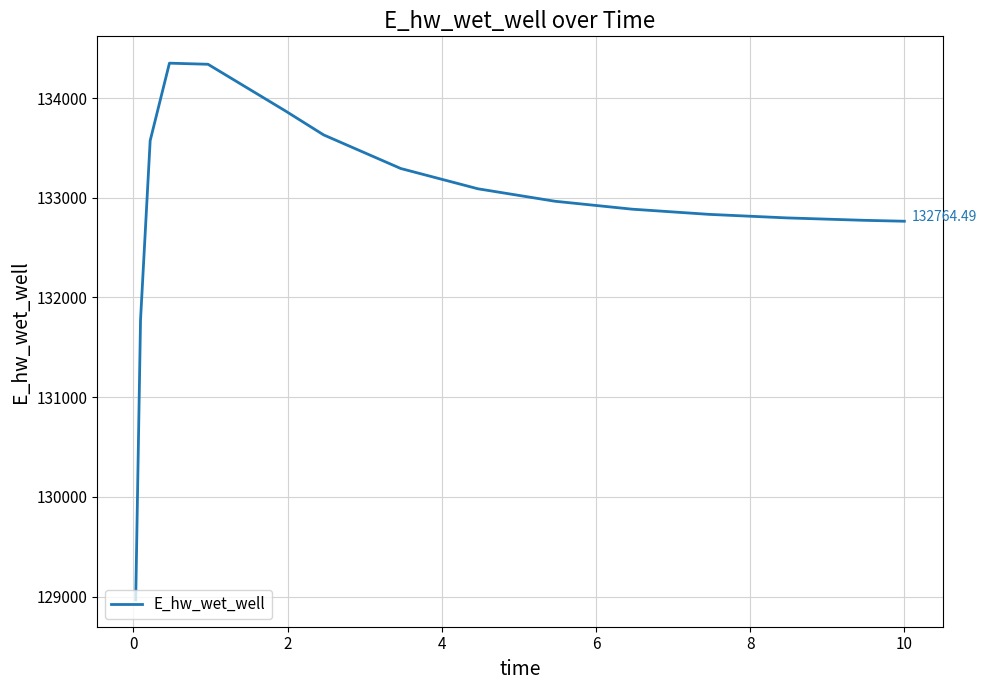

What is the difference between the maximum and minimum values?

5383.1